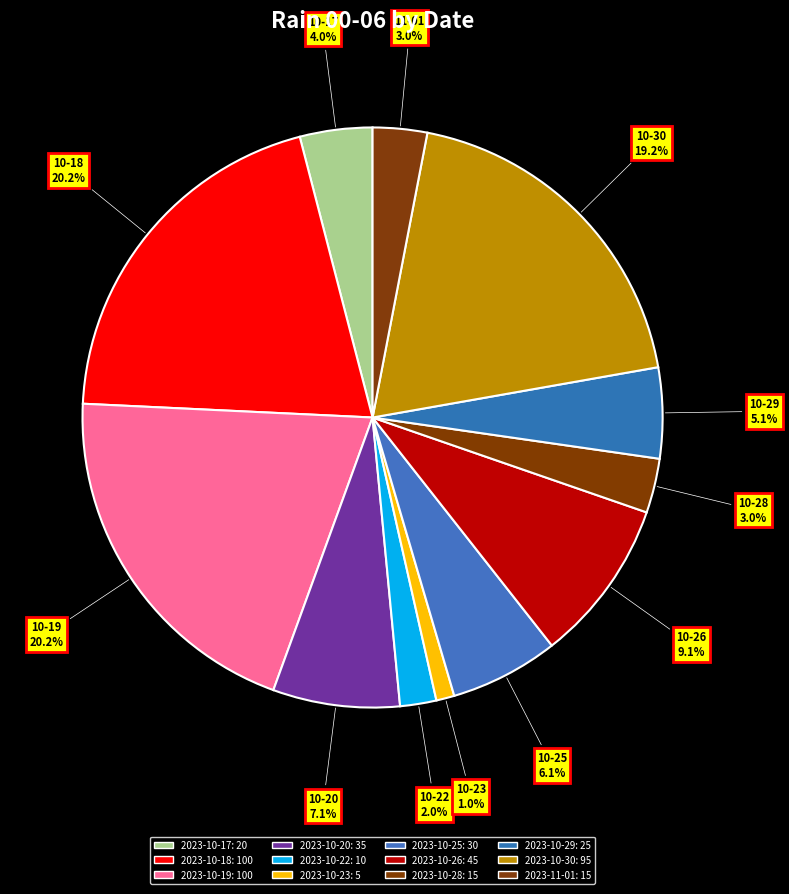

How many segments does this pie chart have?

12